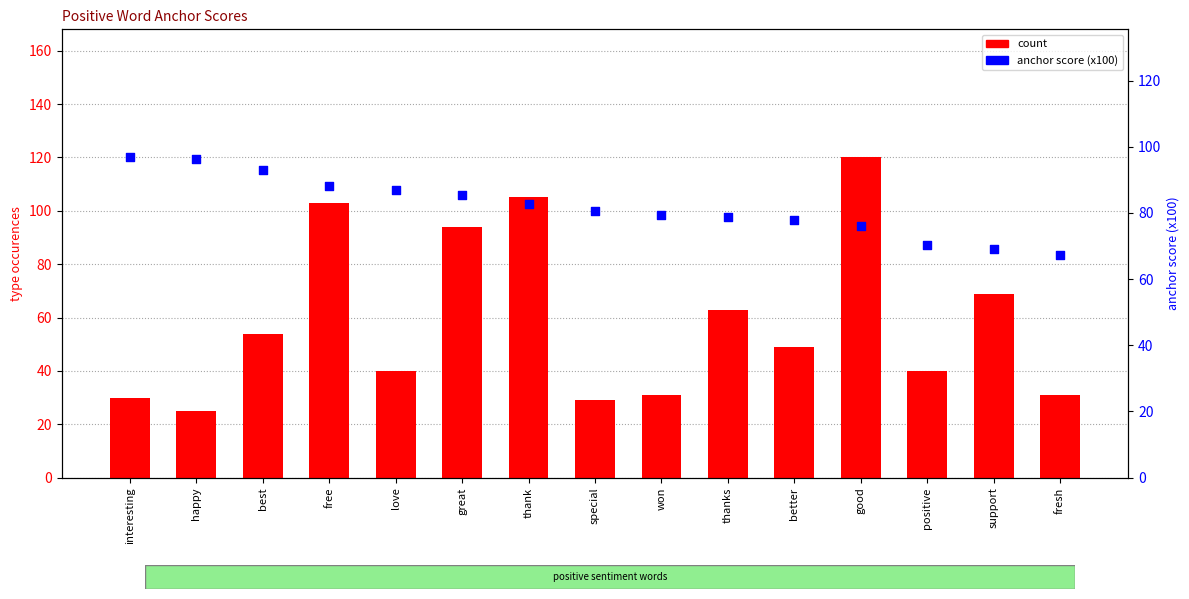

At which category is the sum across all series the highest?

good